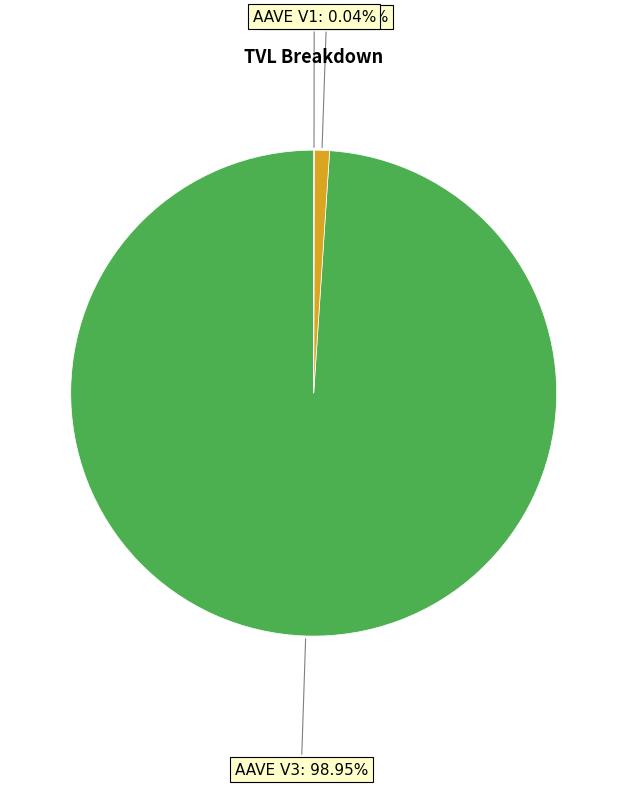

Is AAVE V2: 1.00% the majority of the pie?

No